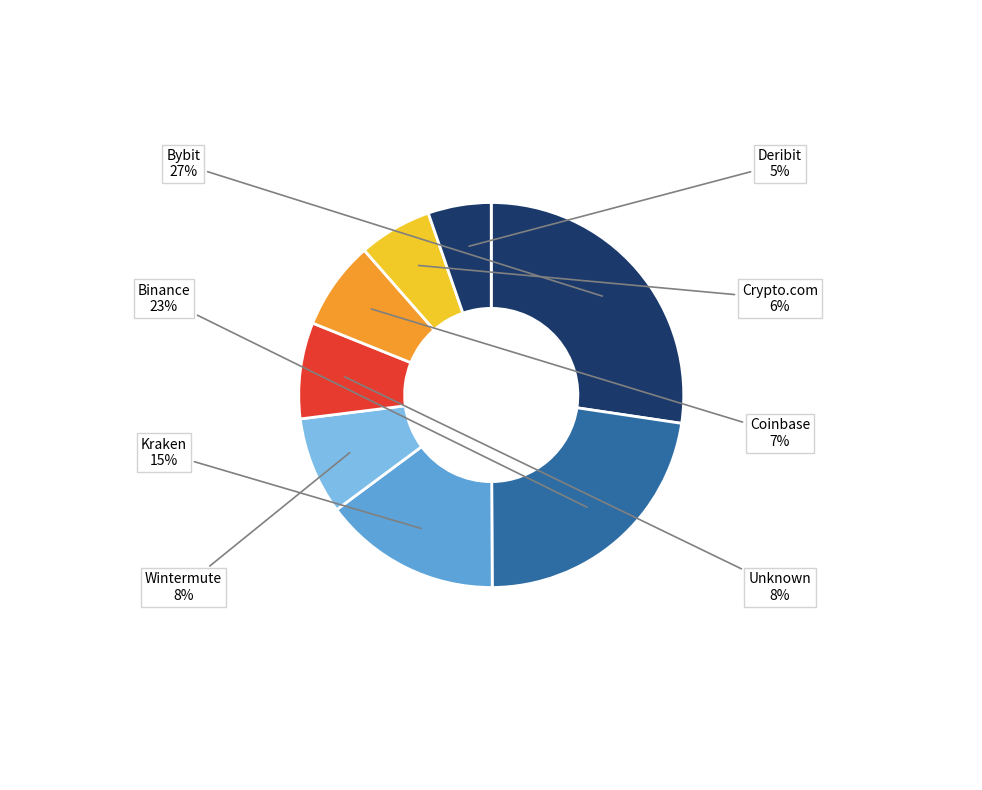

Is there a majority slice in this chart?

No